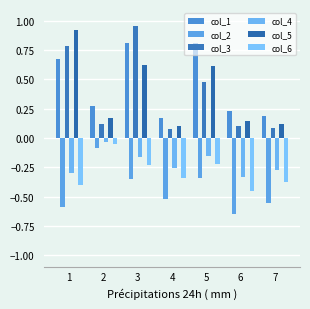

What is the difference between the second highest and minimum values in the col_5 series?

0.5